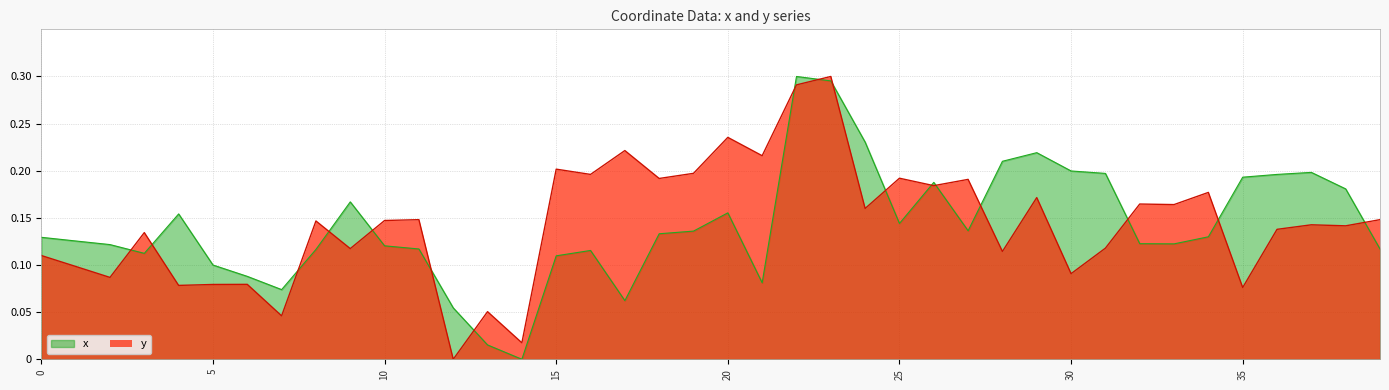

Which series has the widest spread of values?

x